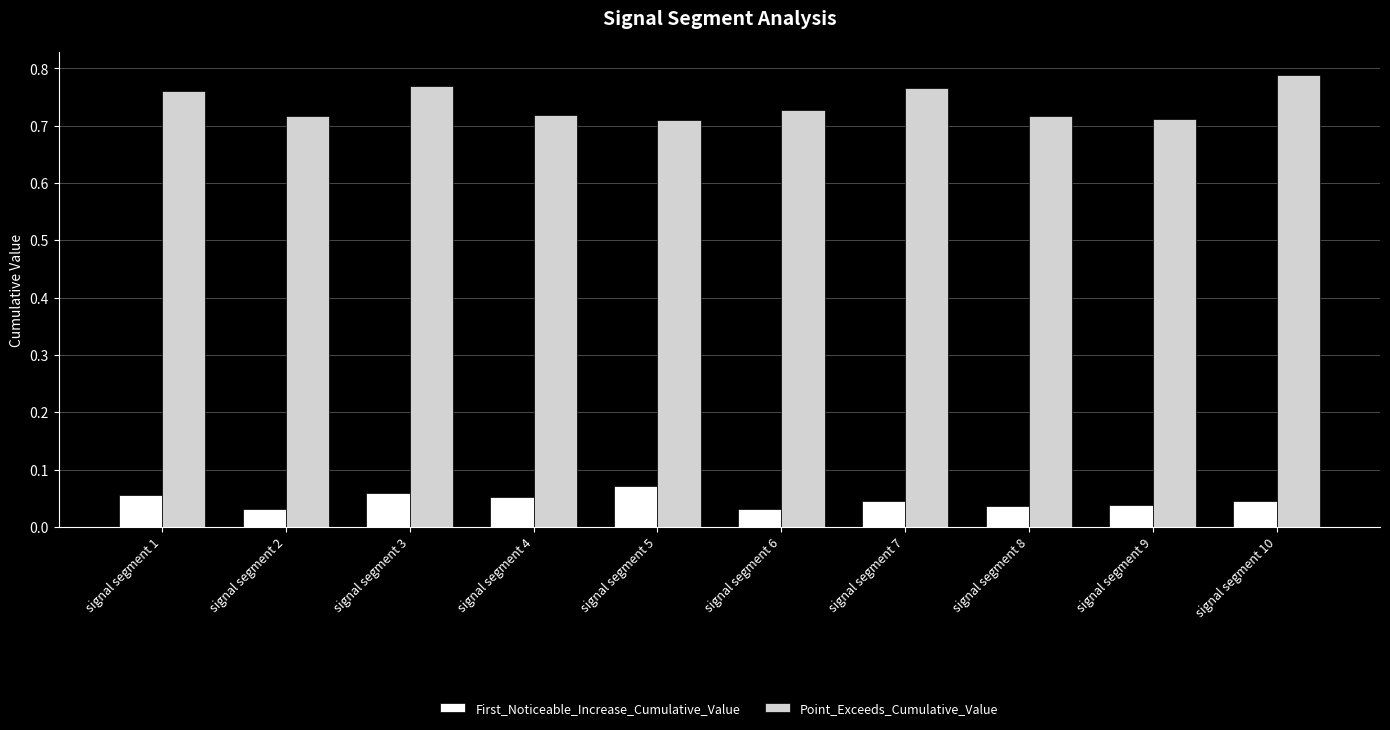

How many Point_Exceeds_Cumulative_Value values are between 0 and 1?

10